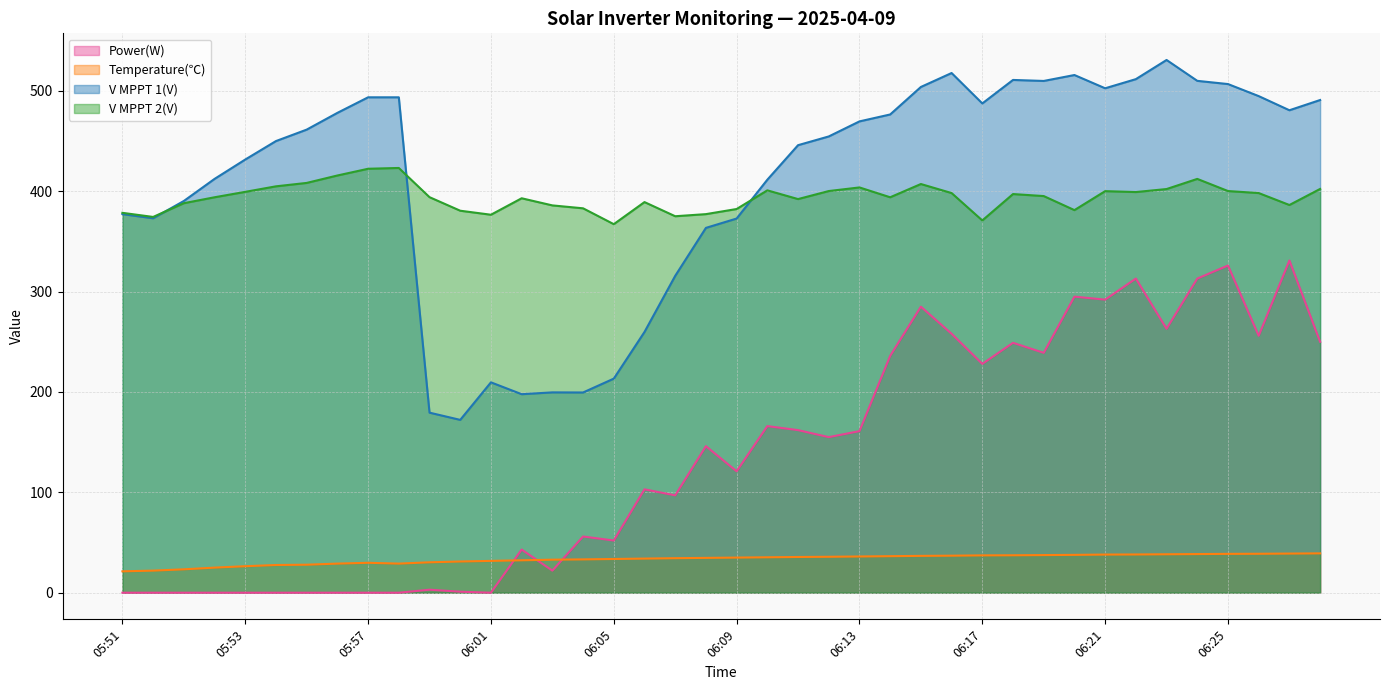

Which category has the highest value in the V MPPT 2(V) series?

05:58